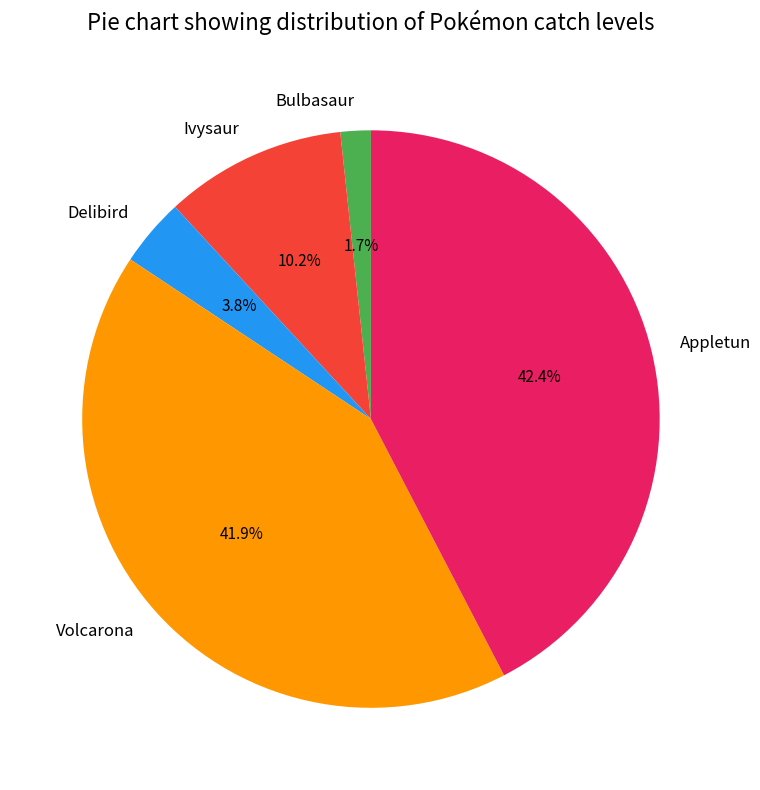

To the nearest percent, what percentage of the pie is Delibird?

4%